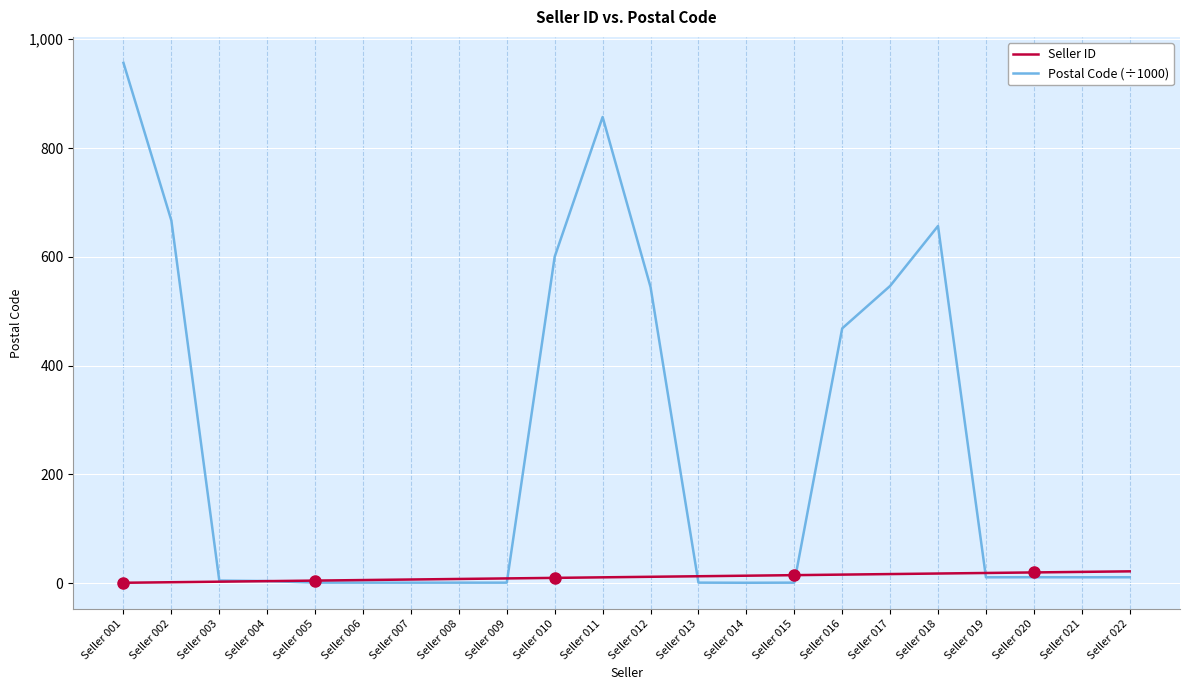

Which series ends up on top after the final intersection of Postal Code (÷1000) and Seller ID?

Seller ID